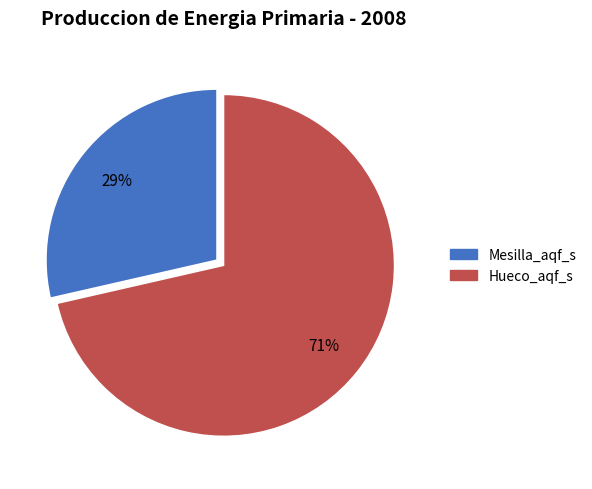

How many segments does this pie chart have?

2